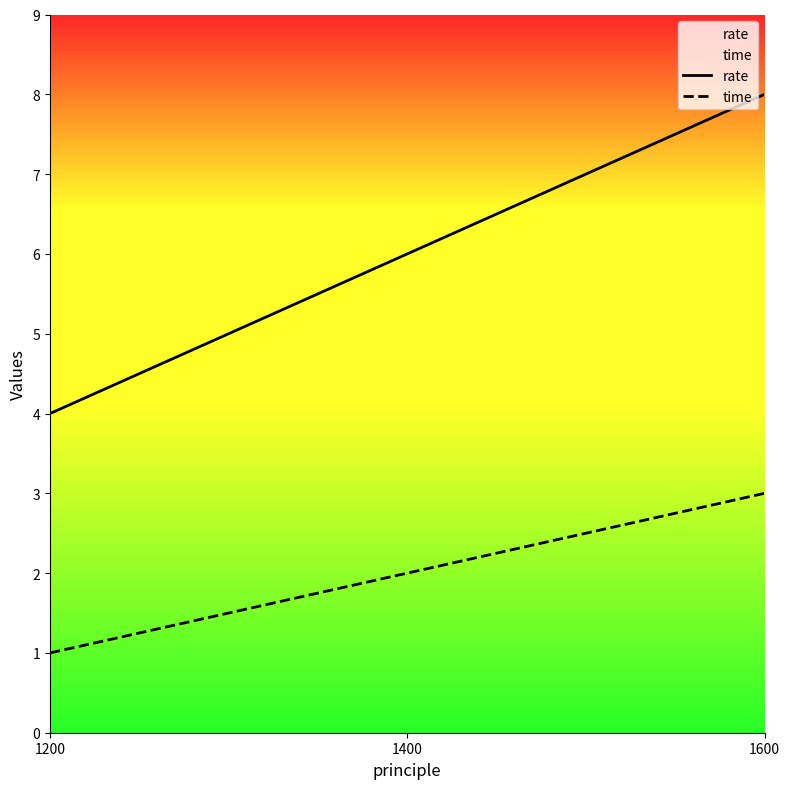

What value does the time series have at 1200?

1